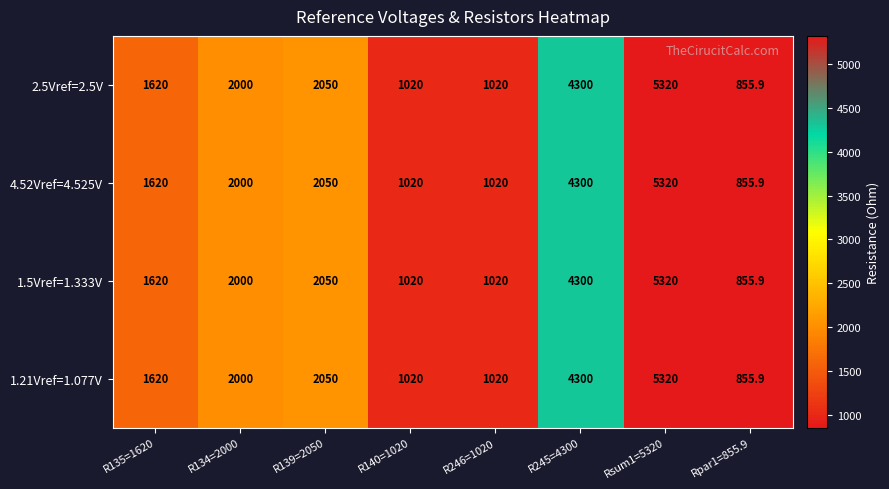

What is the total value across all series at R246=1020?

4080.0